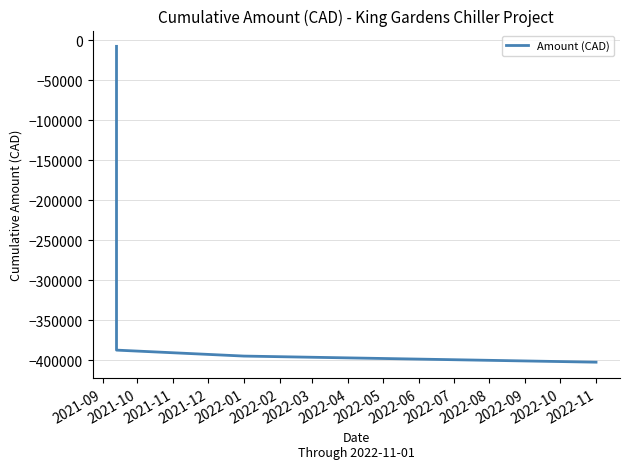

What is the sum of all values?

-1792565.1